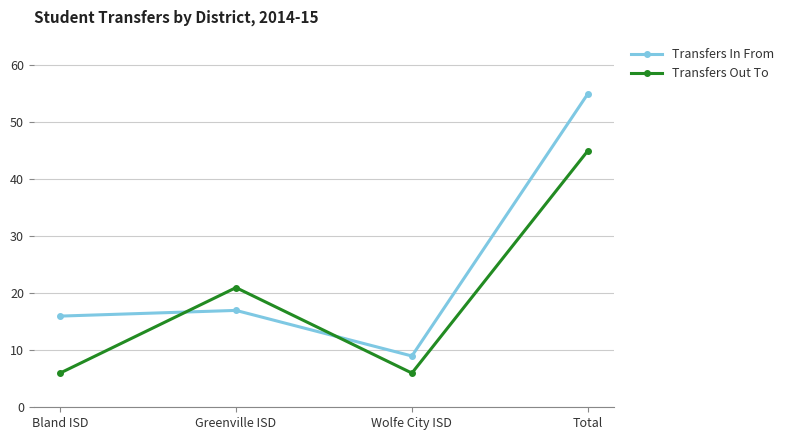

Which series has the largest total across all categories?

Transfers In From